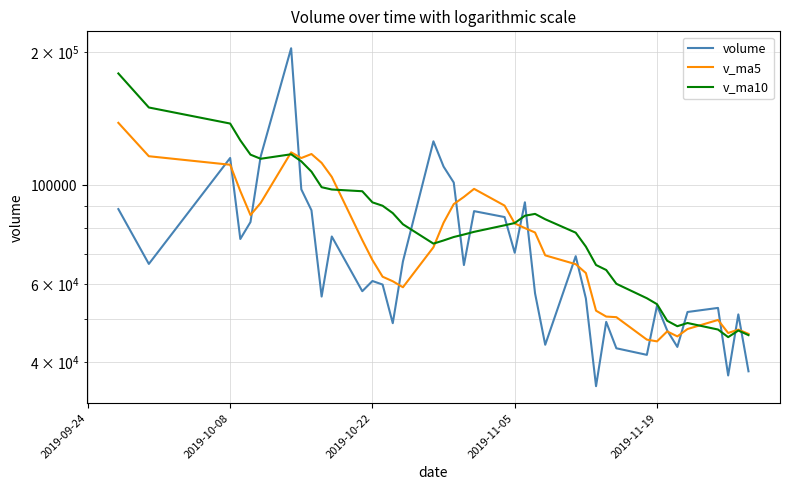

Rank the series by their average value, from highest to lowest.

v_ma10, v_ma5, volume